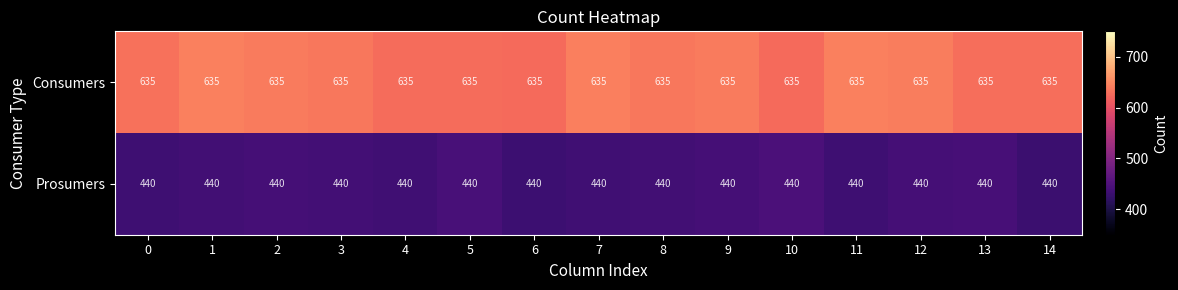

The value of Prosumers at 6 is 440. True or false?

True